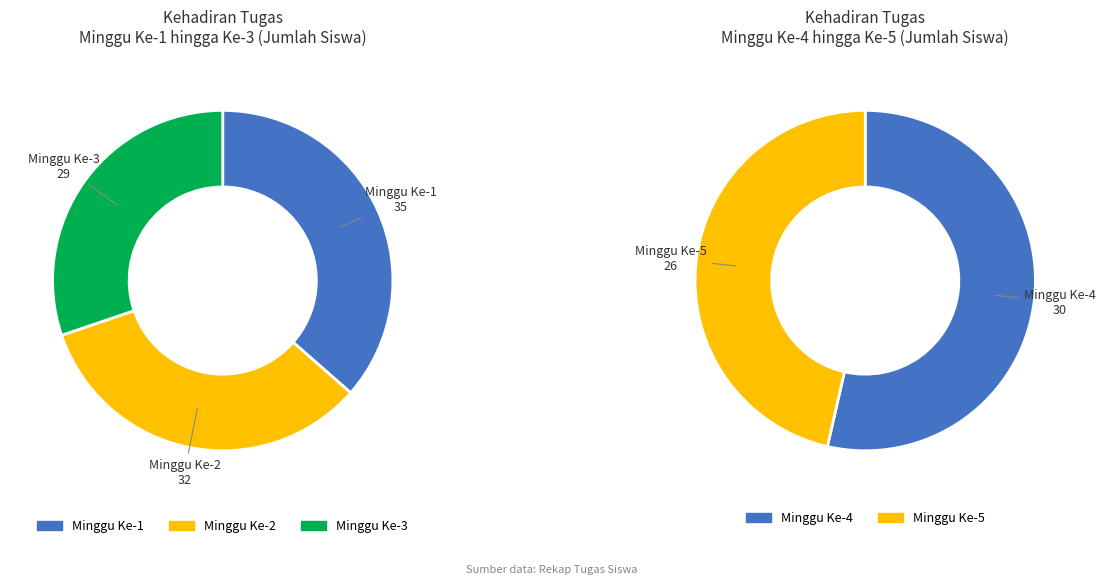

What is the smallest slice in the pie chart?

Minggu Ke-5